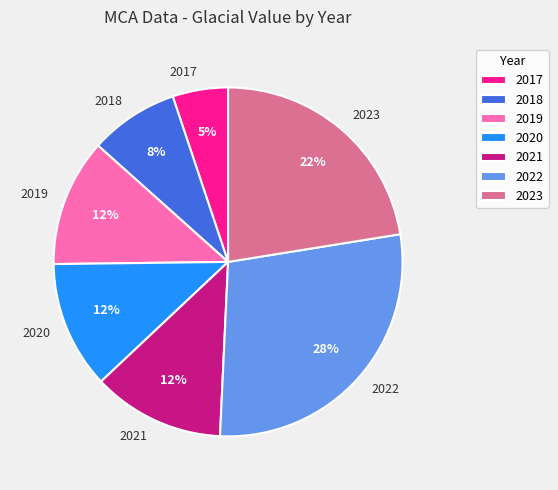

Approximately how many times larger is the value at 2018 compared to 2017?

1.6